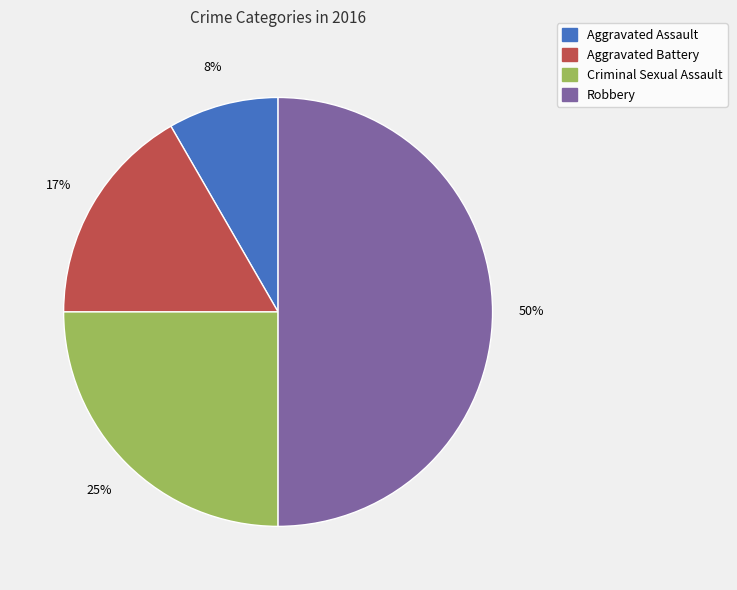

Count the number of slices in the pie.

4